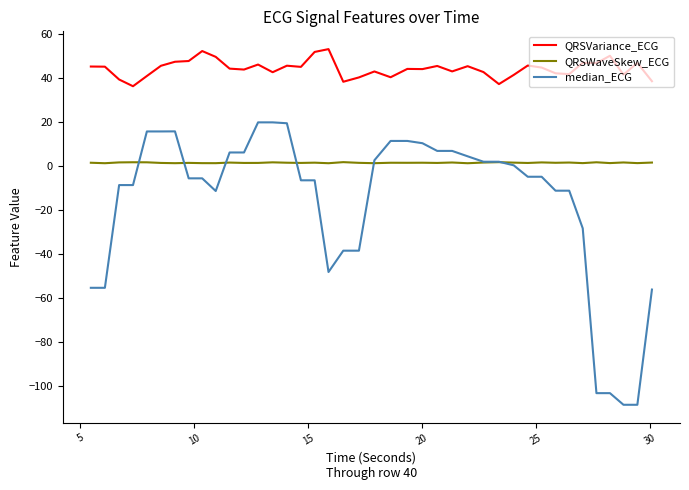

Rank the series by their average value, from highest to lowest.

QRSVariance_ECG, QRSWaveSkew_ECG, median_ECG